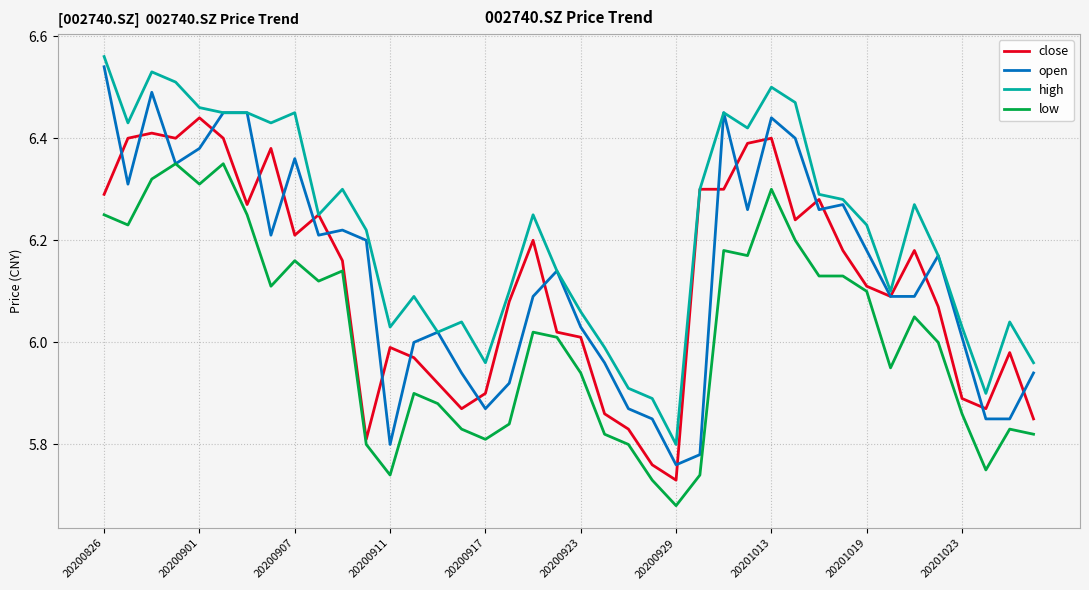

What is the sum of all high values?

248.7